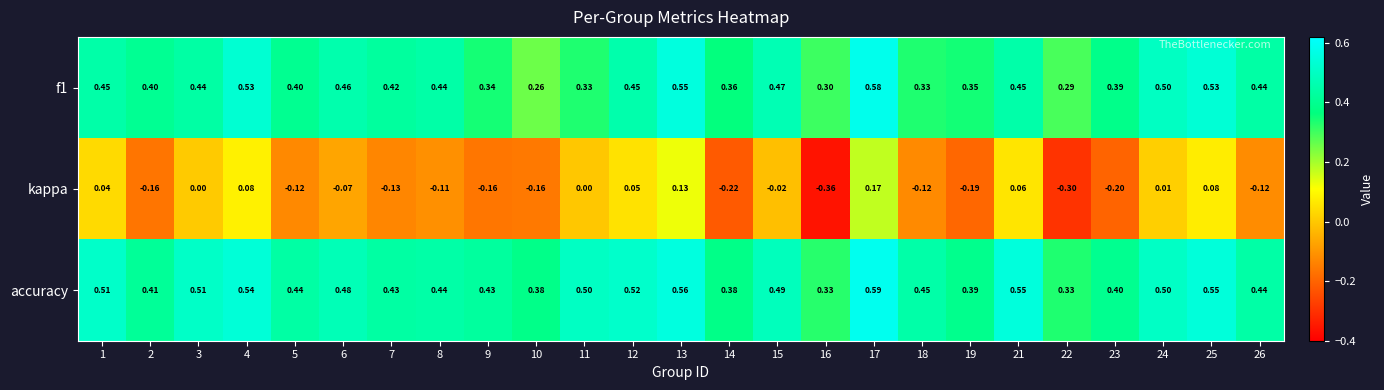

Between 1 and 7, which series saw the biggest shift?

kappa